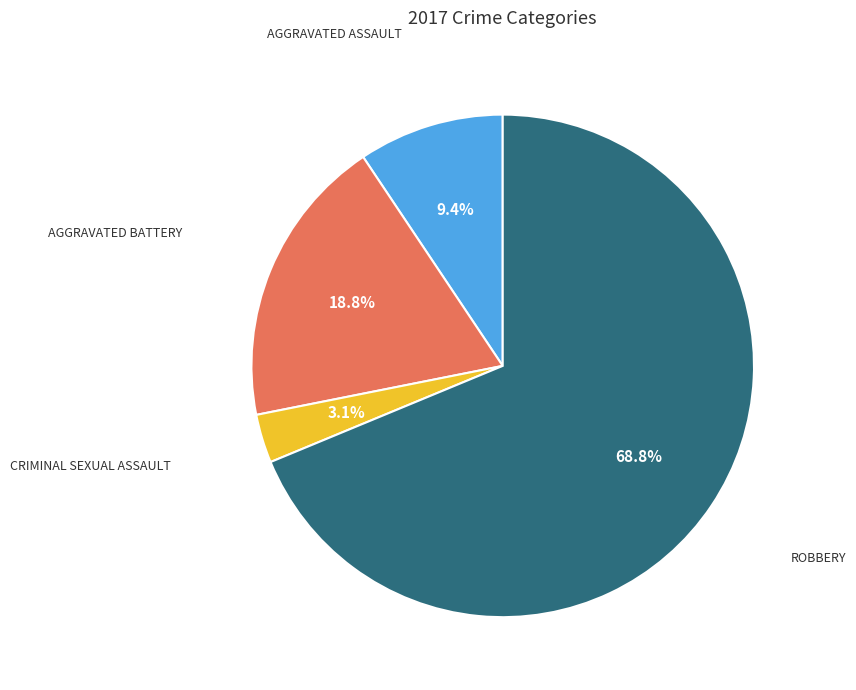

Does any single category account for the majority?

Yes